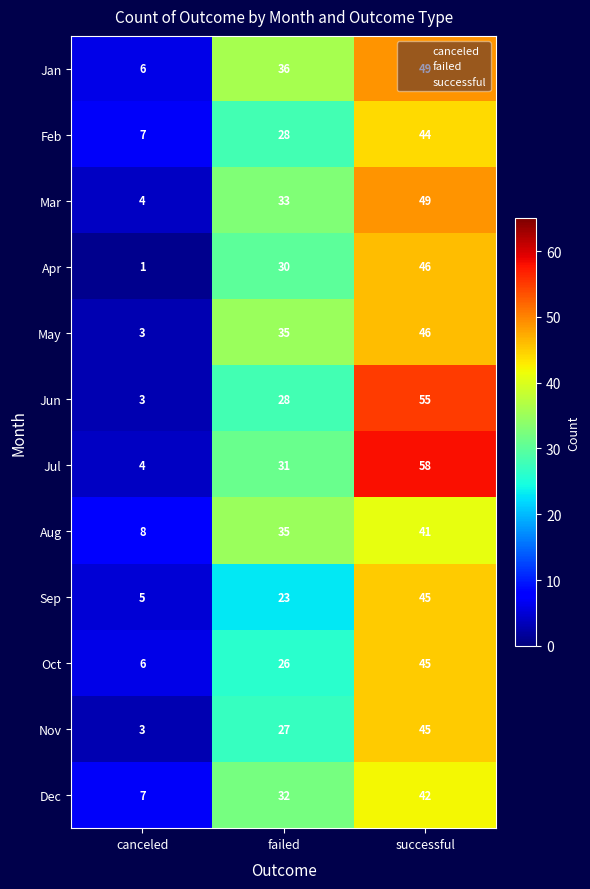

Which category has the highest value across all series?

successful